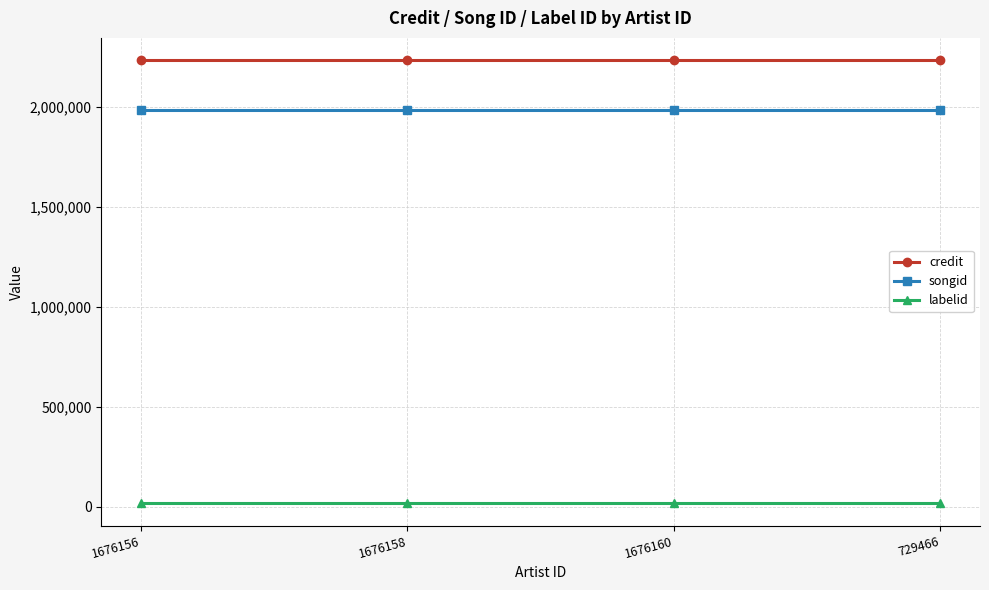

Is it true that songid equals 822291 at 729466?

False